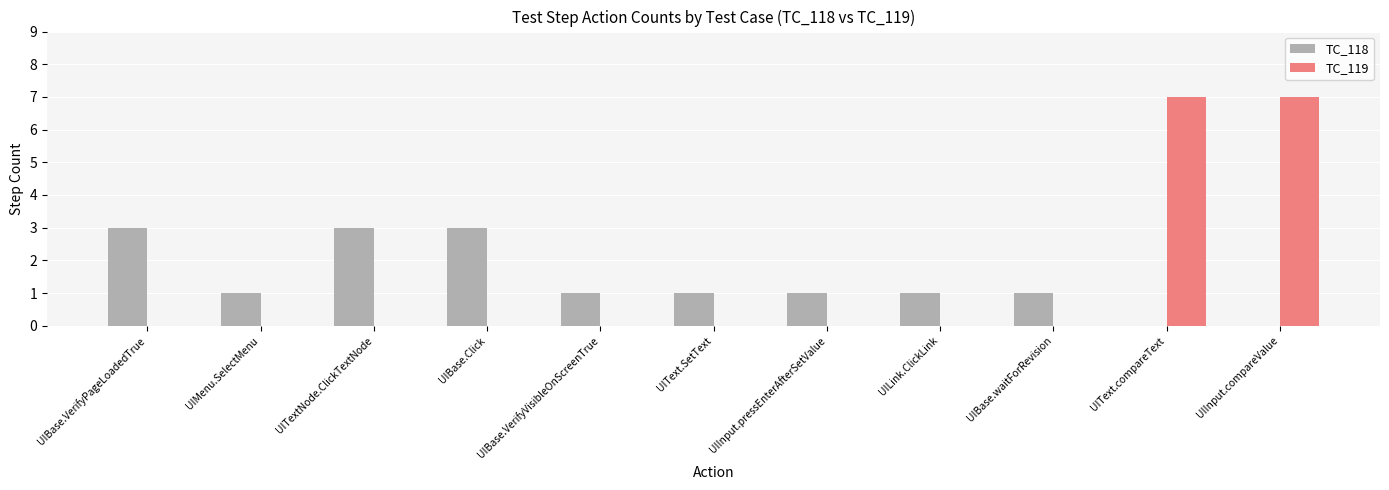

What is the sum of all TC_118 values?

15